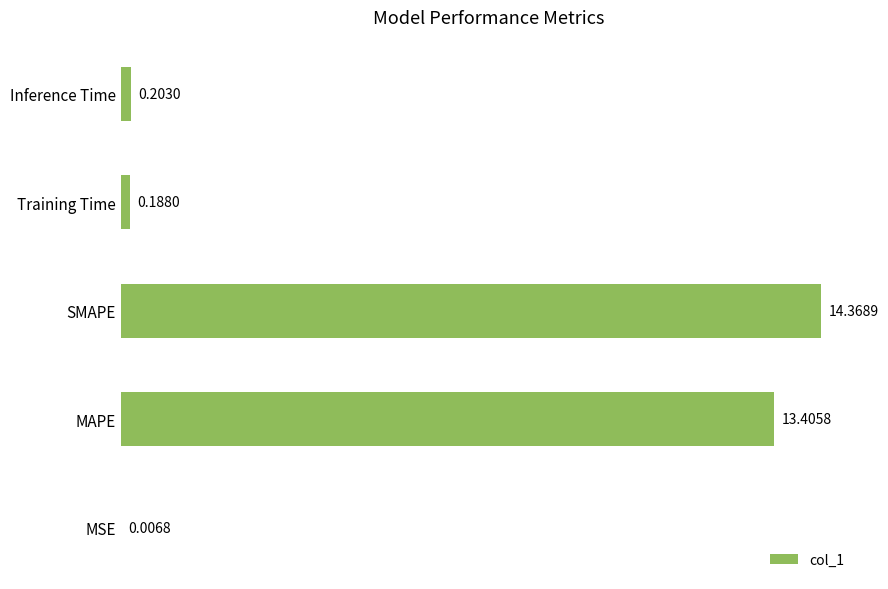

At which label is the value closest to 7?

MAPE